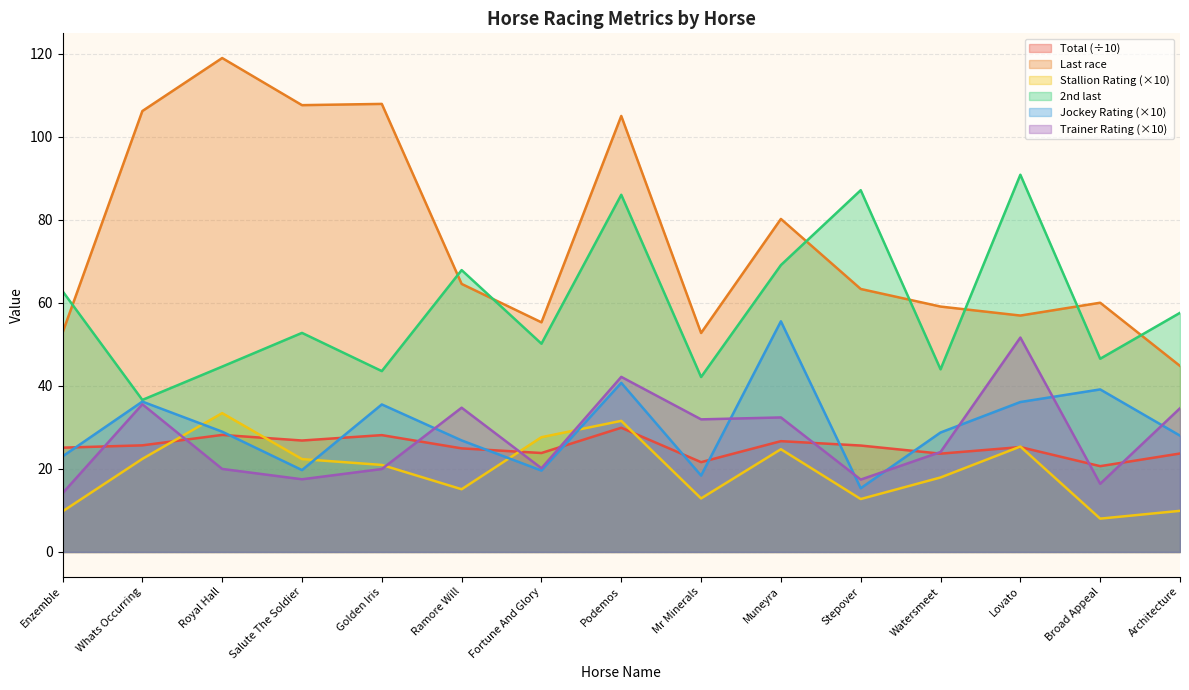

What is the value of the Stallion Rating point at the 15th from the left?

9.9